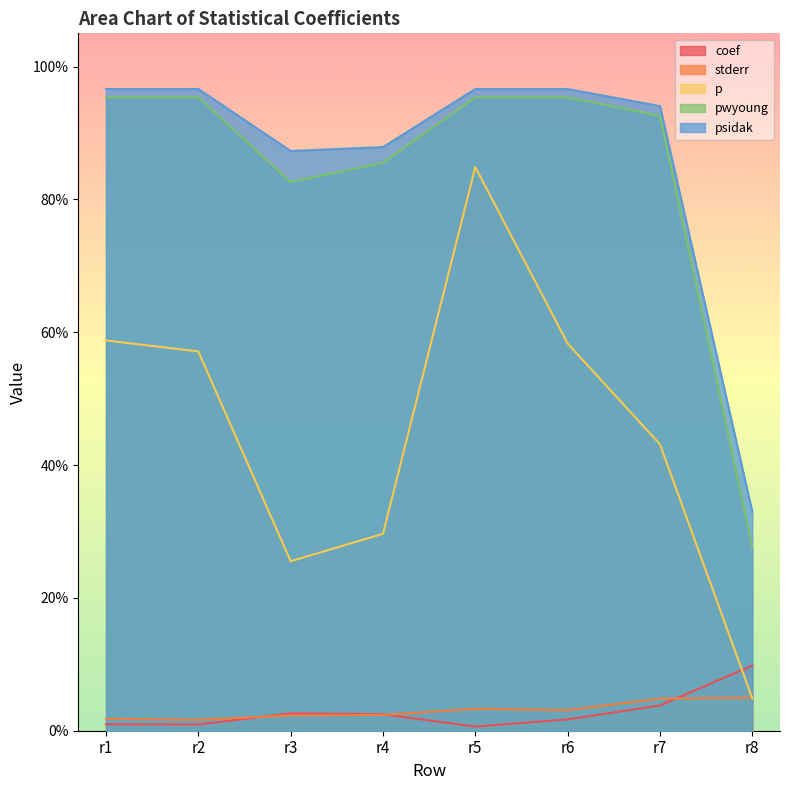

What is the value of the p point at the 3rd from the left?

0.3